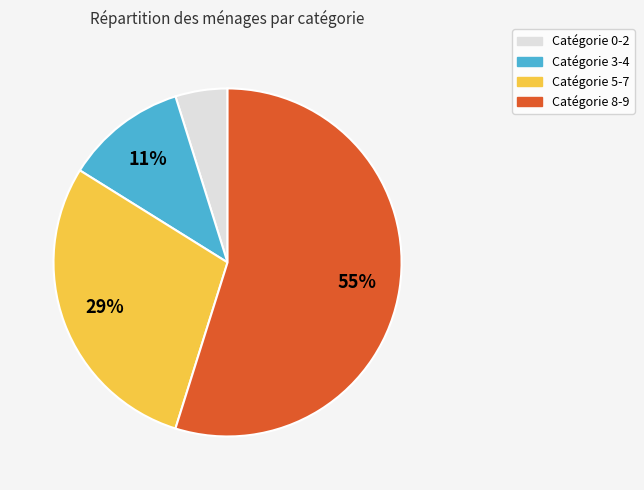

Combined, do Catégorie 5-7 and Catégorie 0-2 account for over 50%?

No